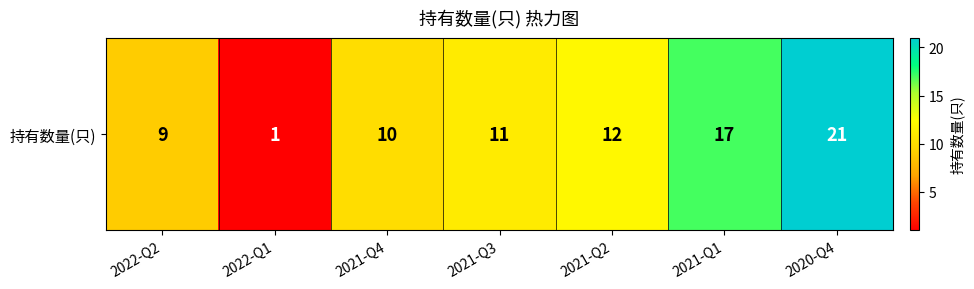

What is the sum of all values?

81